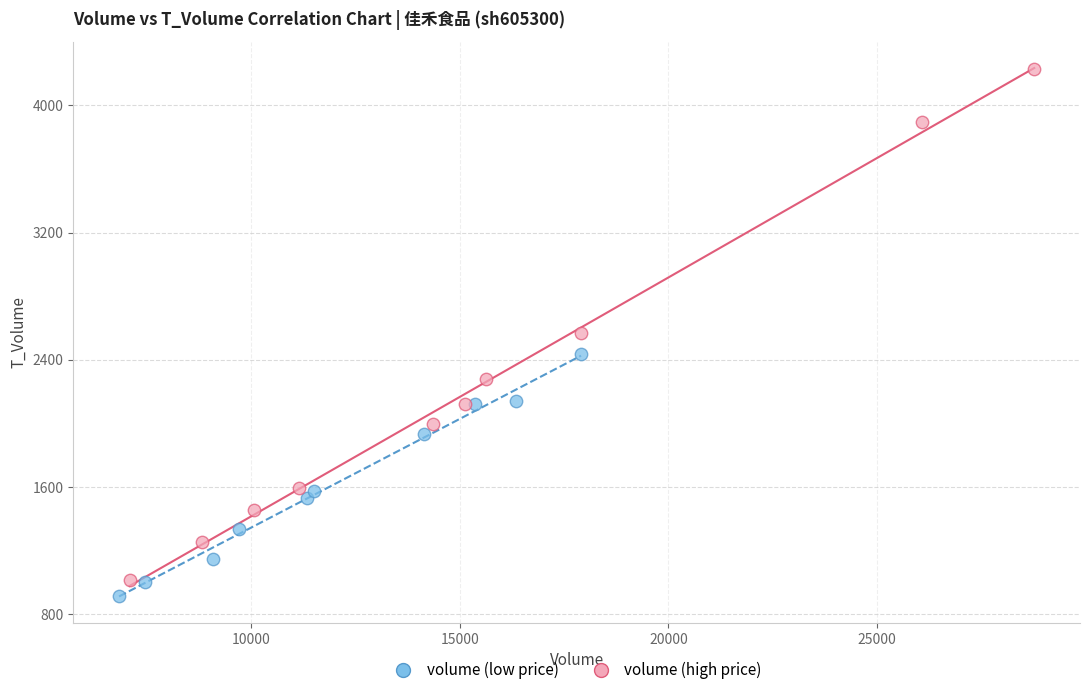

Which series has the largest Y range (max minus min)?

volume (high price)